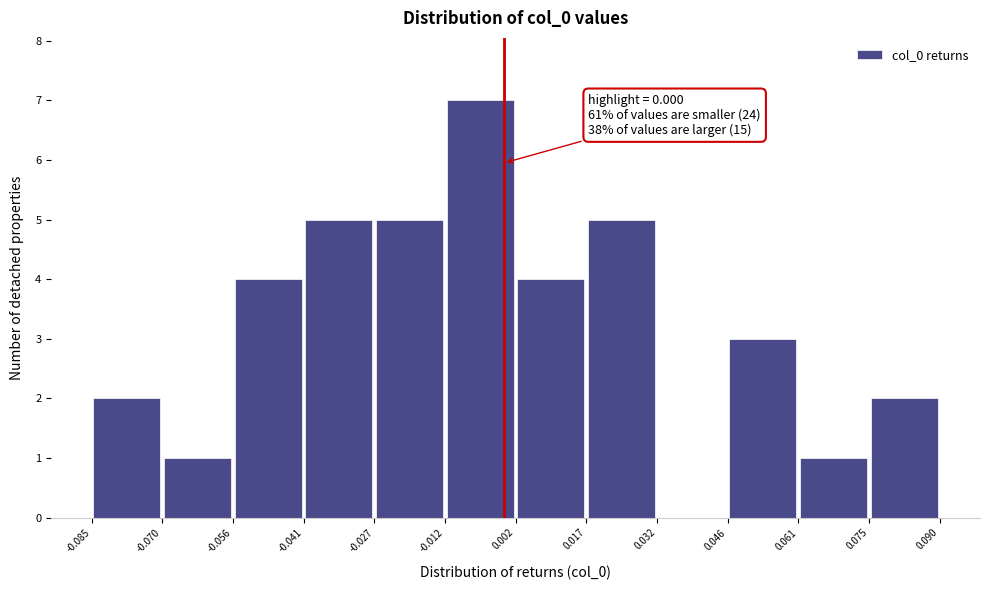

Over which range of the x-axis is the bar tallest?

-0.012 to 0.002